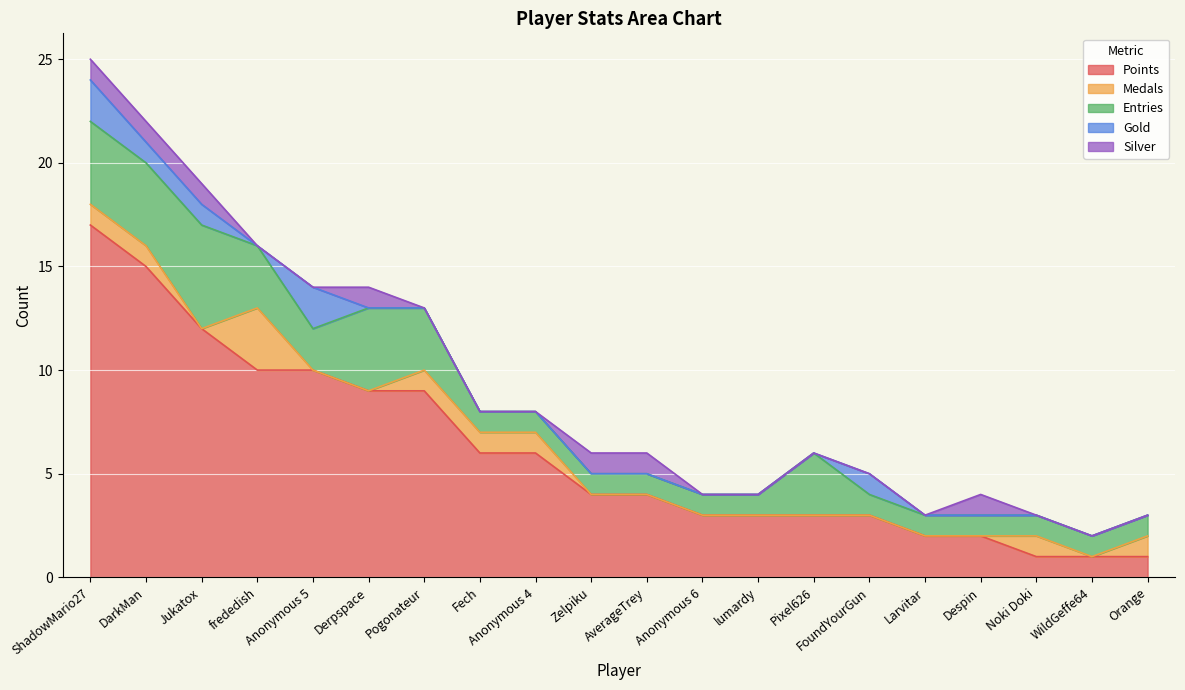

How many lines are shown in the chart?

5